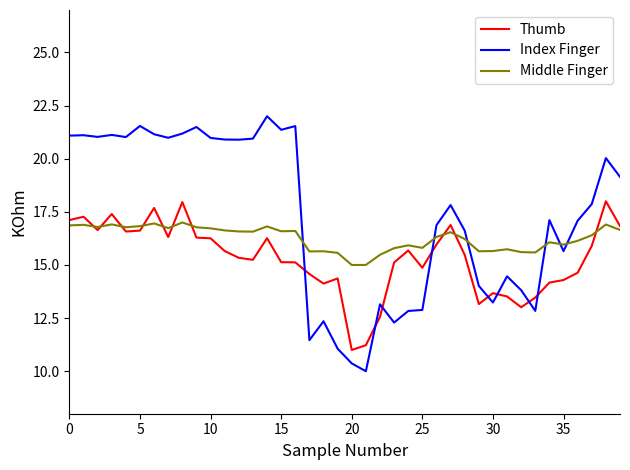

What is the maximum value for Index Finger?

22.0